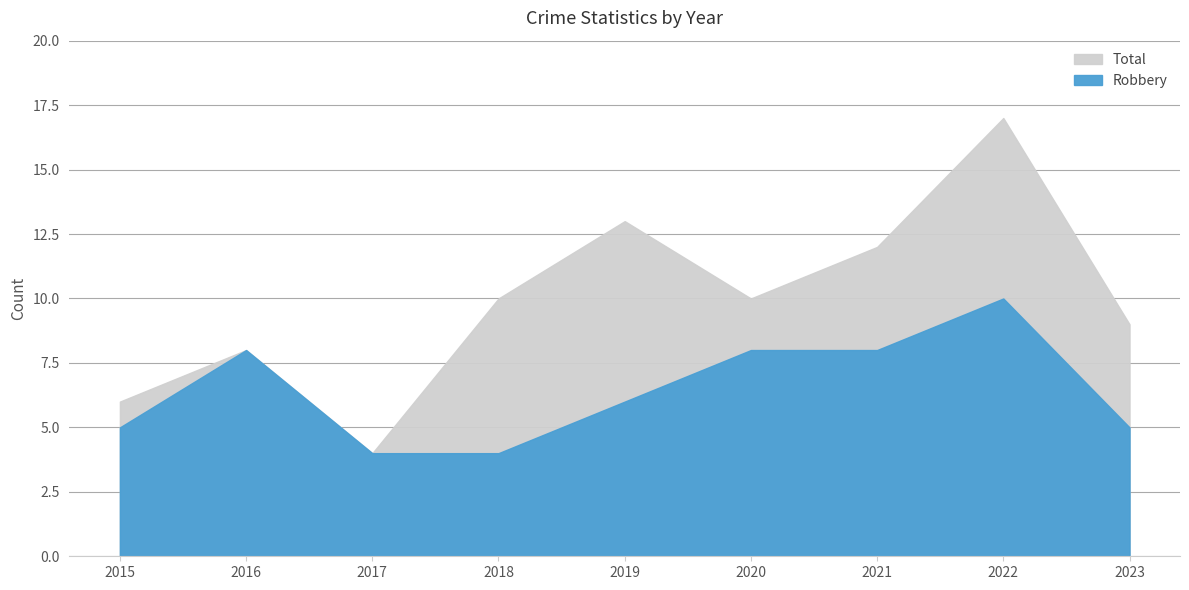

Count the number of data series in this chart.

2